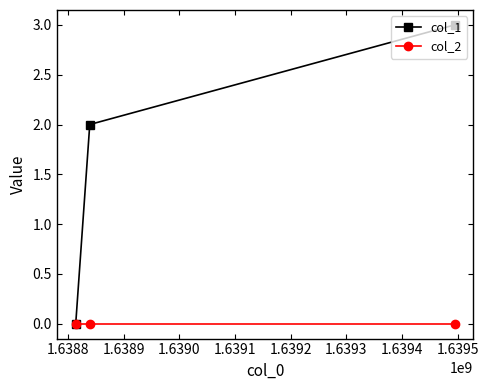

Which series has the largest range (max minus min)?

col_1